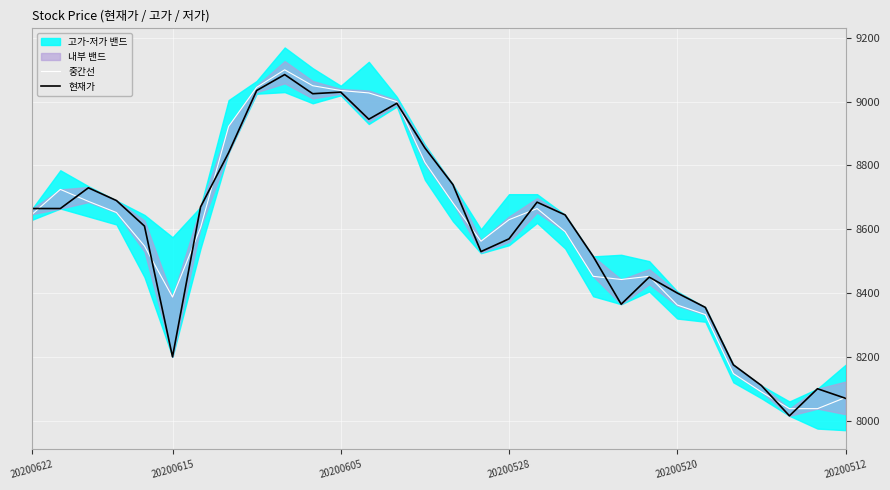

What is the minimum value for 중간선?

8037.5